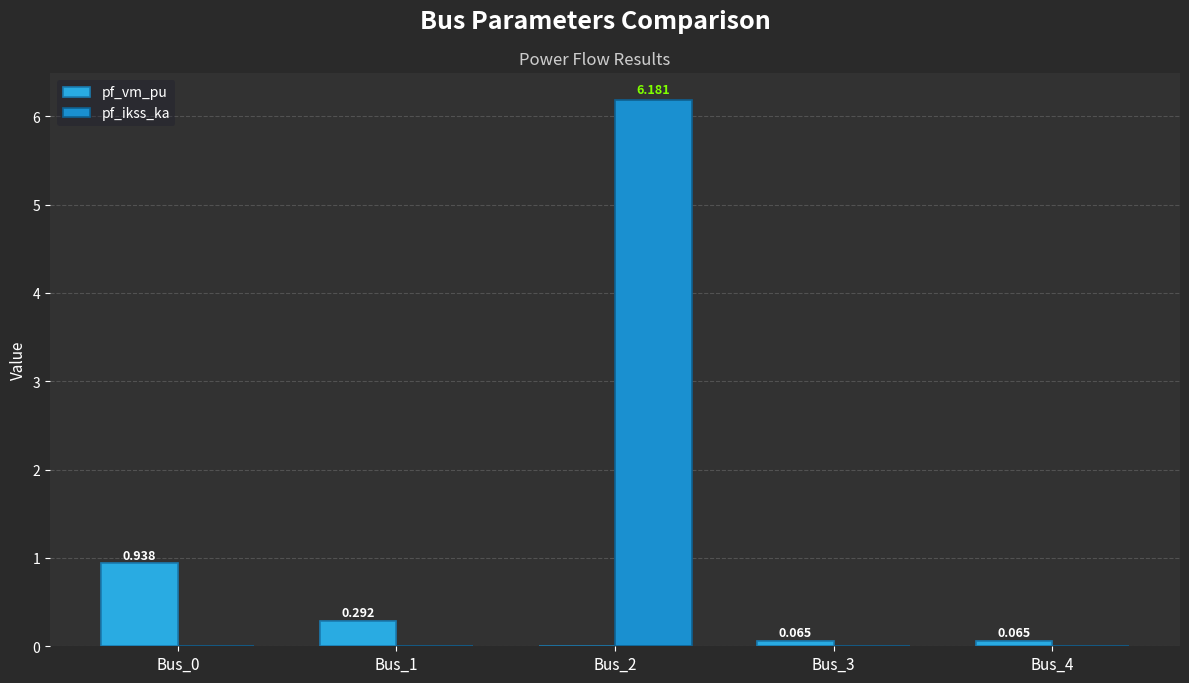

Where is pf_vm_pu nearest to the value 0?

Bus_2